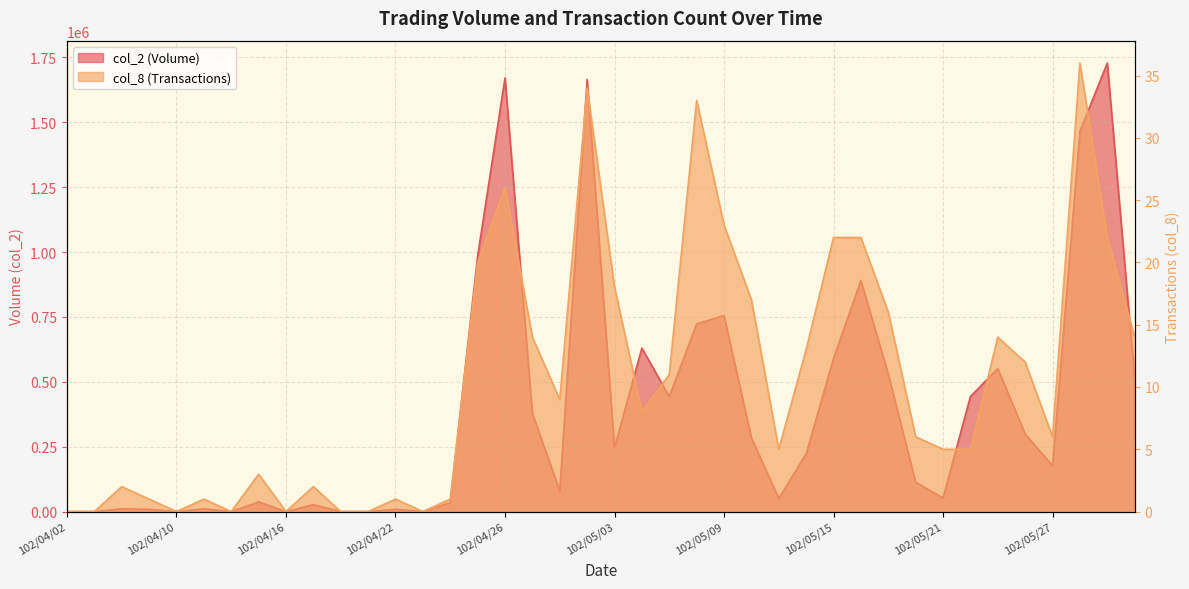

True or false: col_2 has a value of 949228 at 102/05/17.

False